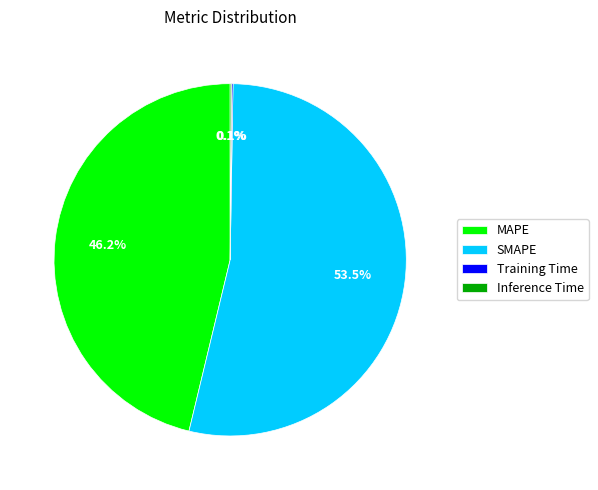

Which slice represents more than half of the pie?

SMAPE